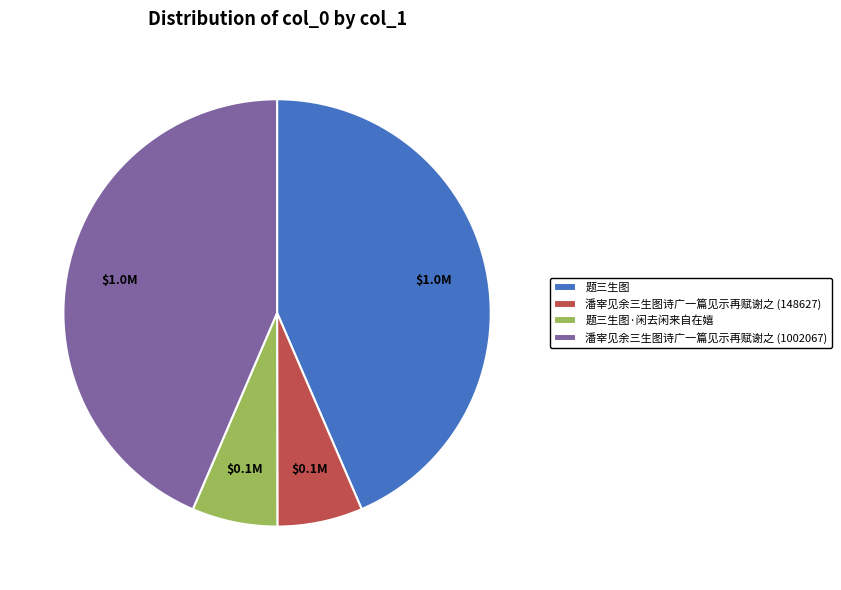

Is the sum of 题三生图·闲去闲来自在嬉 and 潘宰见余三生图诗广一篇见示再赋谢之 (148627) greater than half?

No